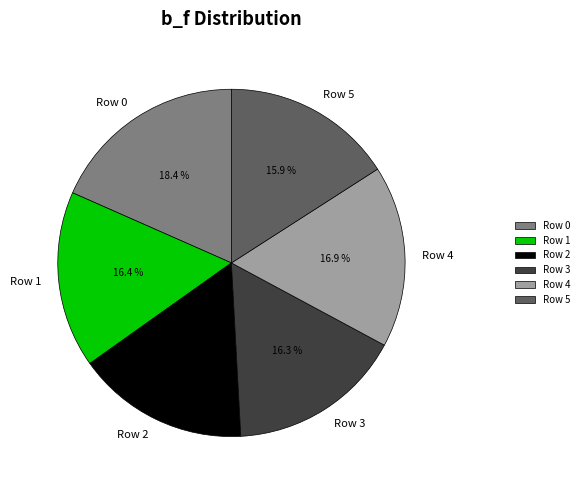

Is it true that Row 4 is 17% of the pie?

True